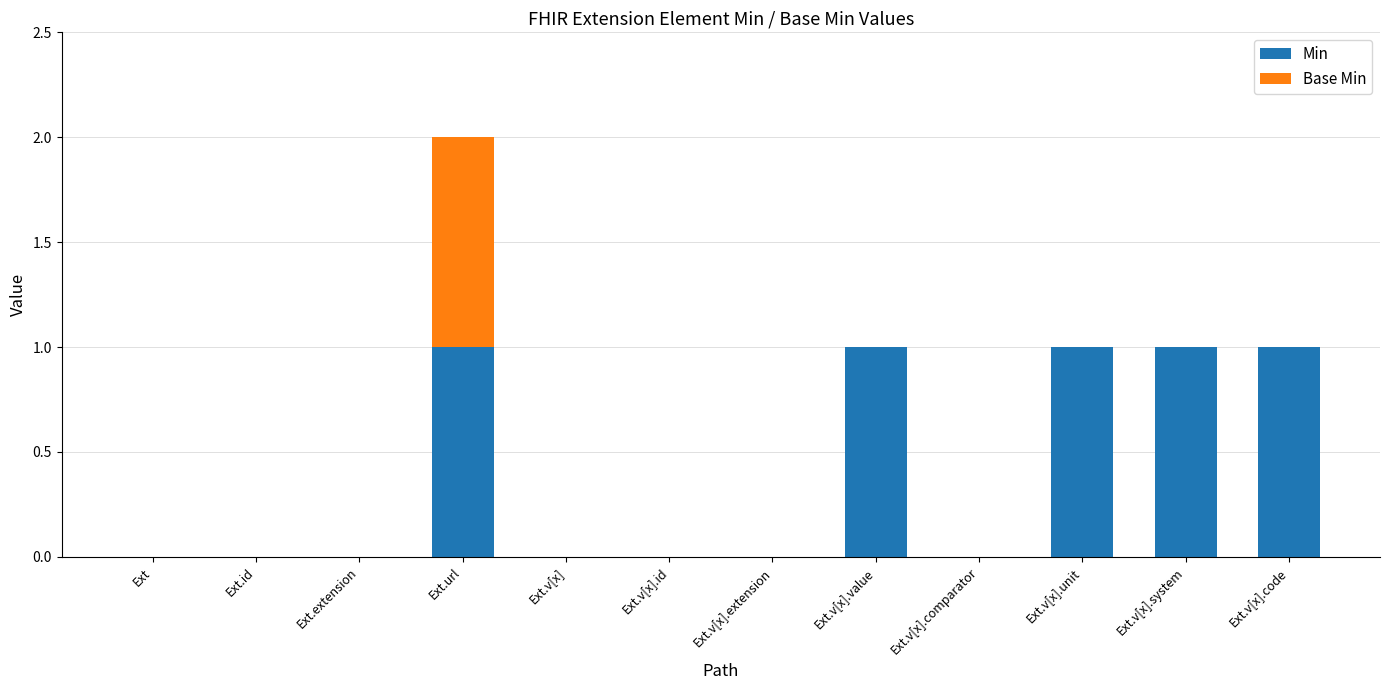

The value of Min at Ext.v[x].unit is 0. True or false?

False